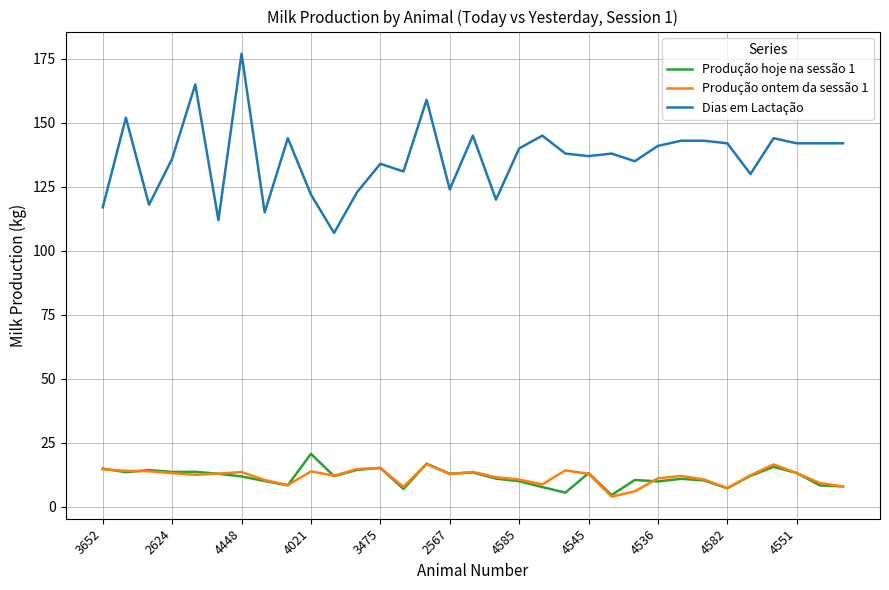

Which series has the widest spread of values?

Dias em Lactação